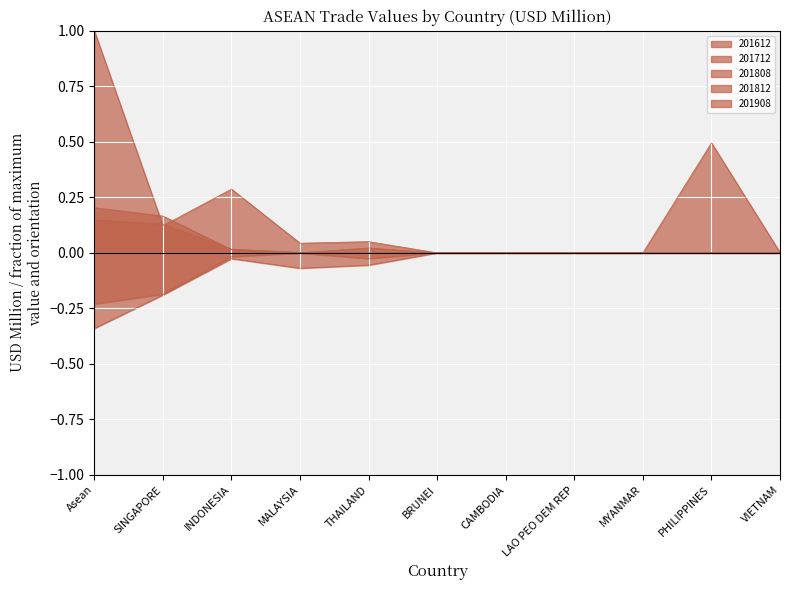

What is the label of the 4th point from the right?

LAO PEO DEM REP